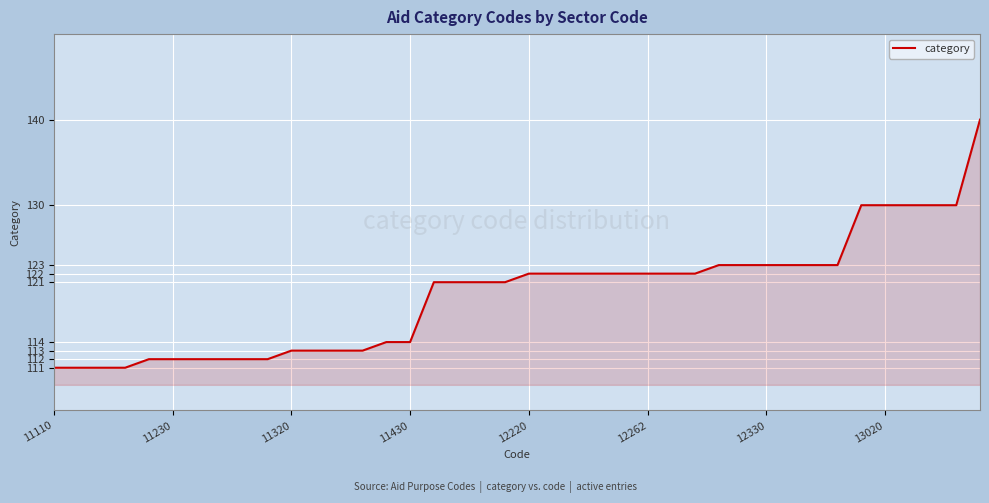

What is the difference between the maximum and minimum values?

29